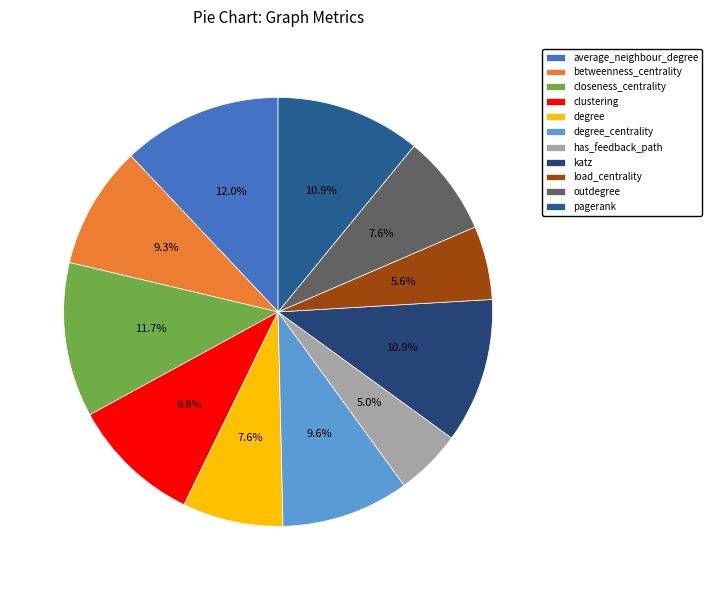

To the nearest percent, what portion does katz represent?

11%